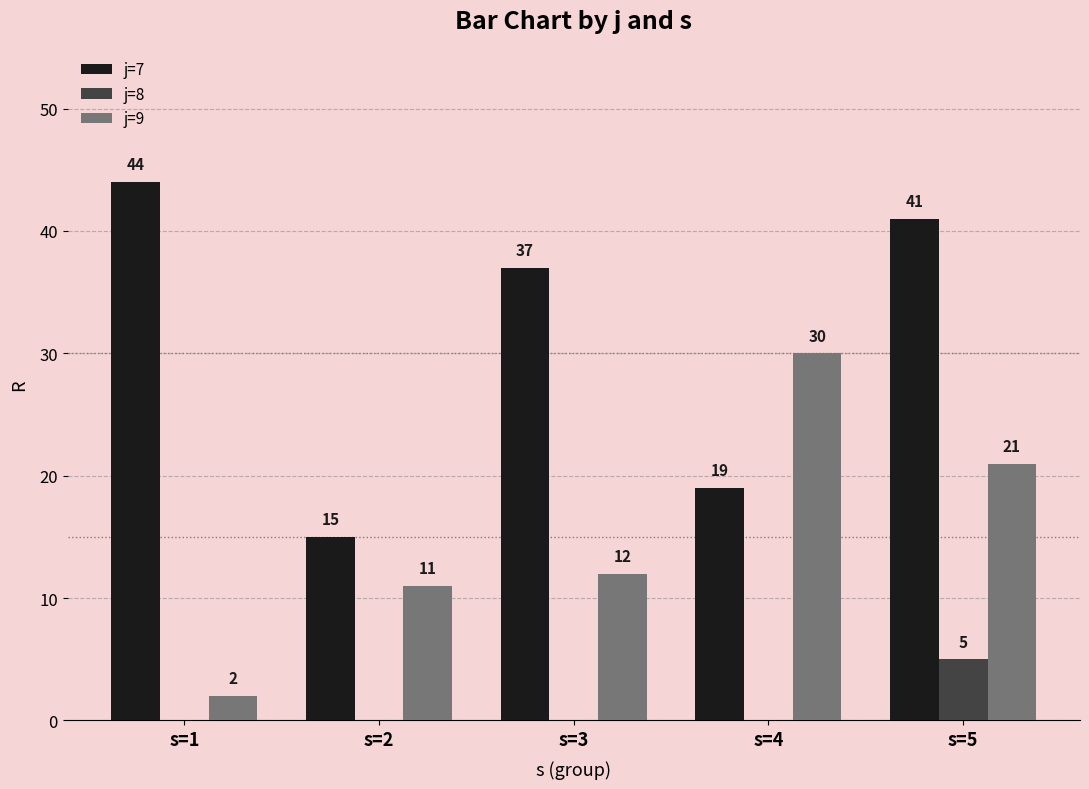

True or false: j=7 has a value of 15 at s=2.

True